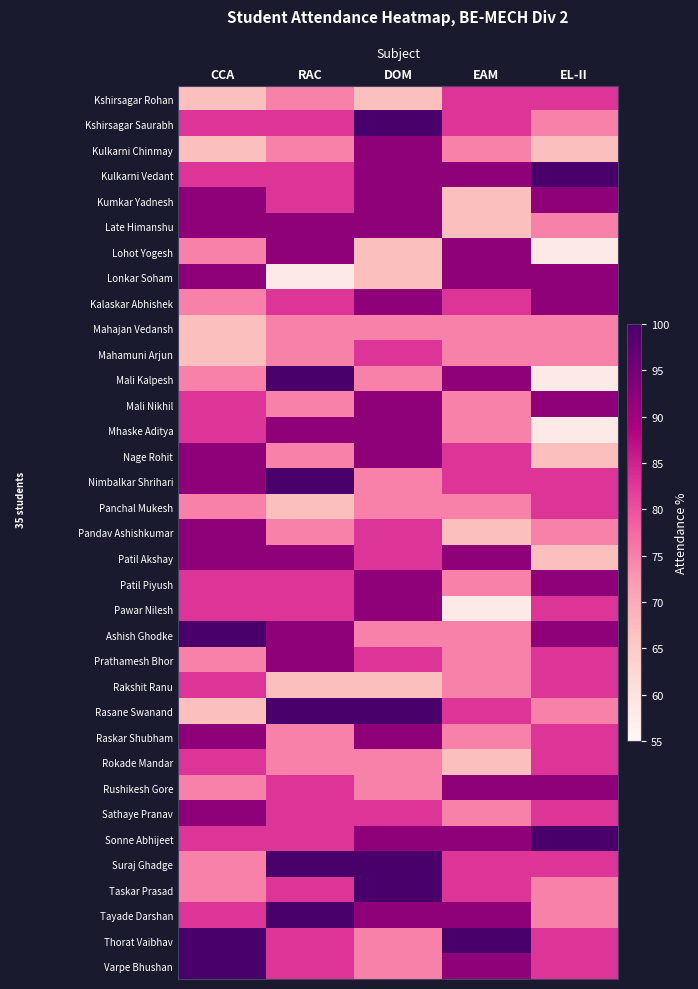

At which label does Lonkar Soham reach its peak?

CCA